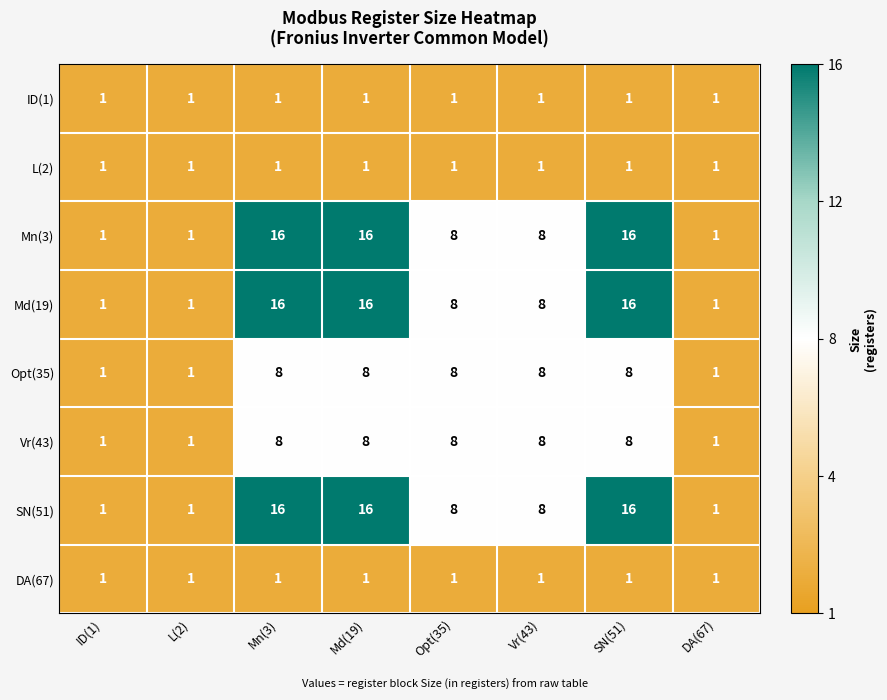

At how many categories does at least one series exceed 13?

3